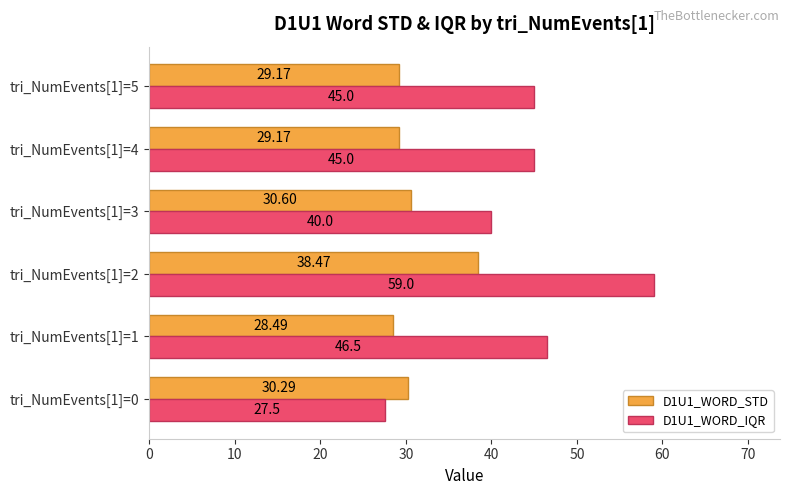

What is the difference between the second highest and second lowest values in the D1U1_WORD_STD series?

1.4